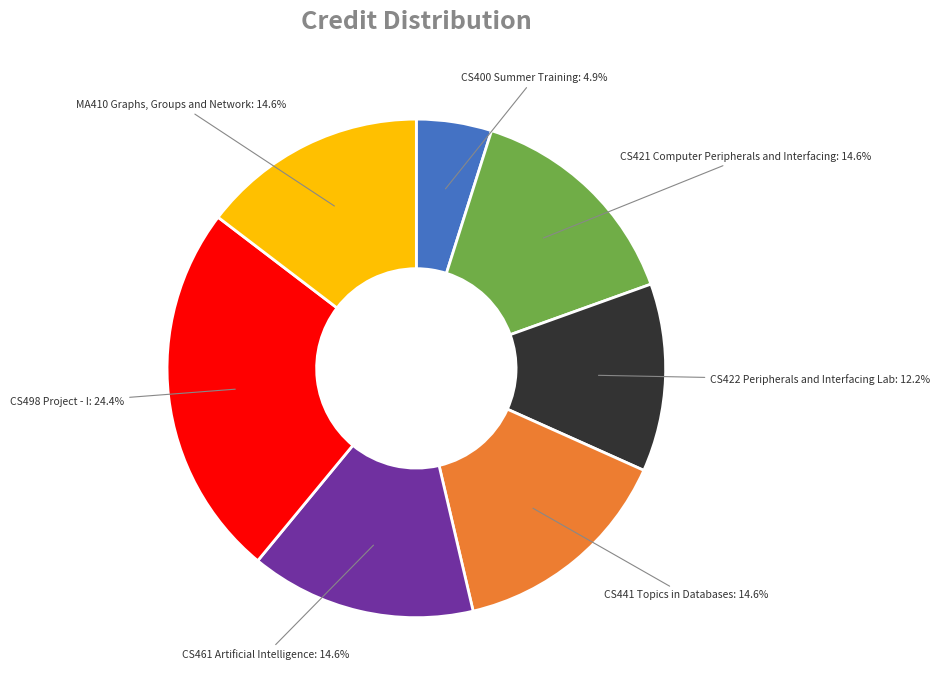

Is there any slice that represents more than half of the pie?

No